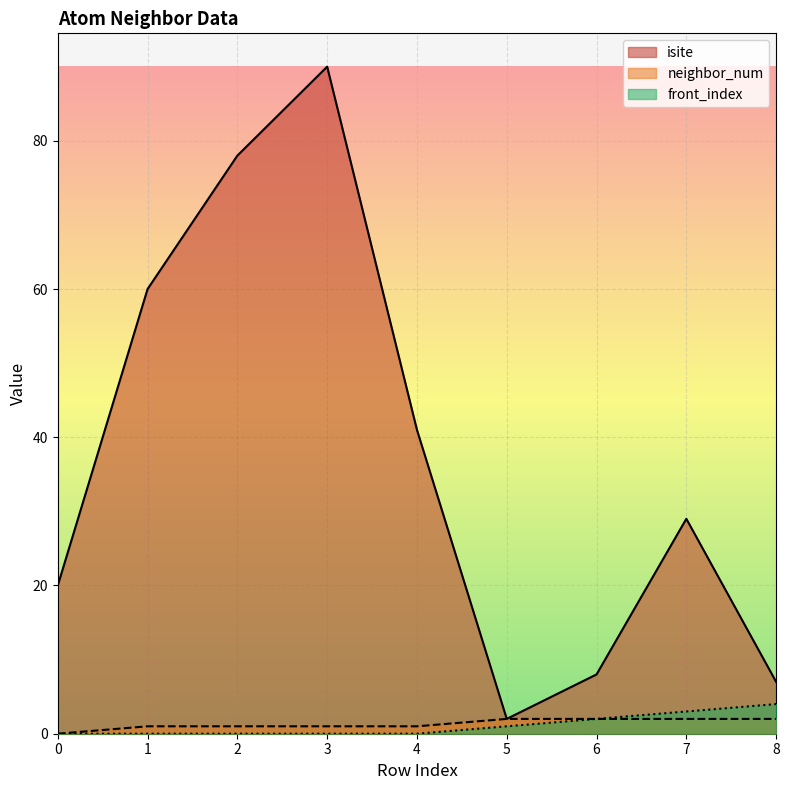

How many lines are shown in the chart?

3